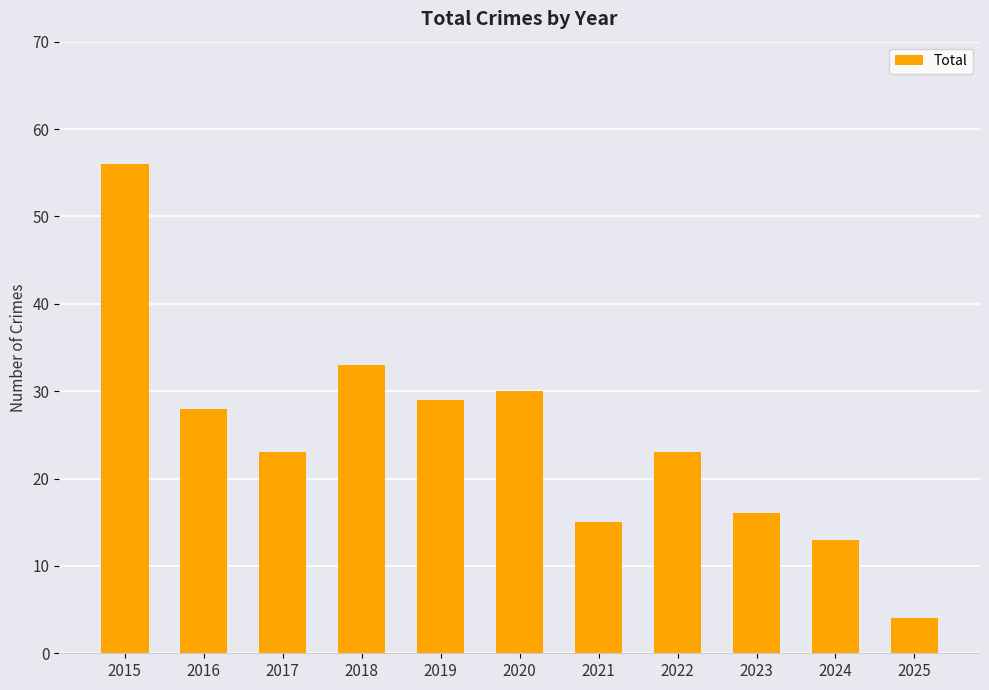

Between 2023 and 2021, which is larger?

2023